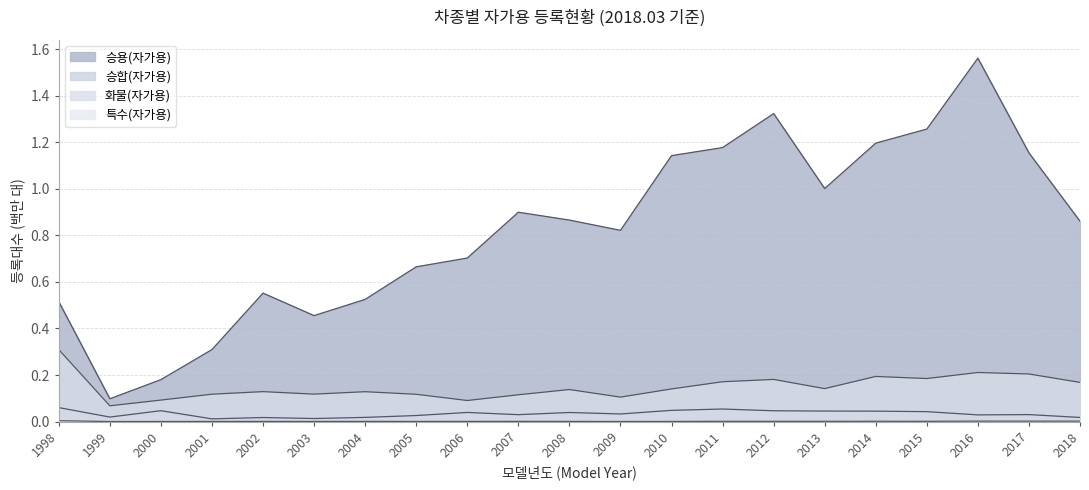

Where is the first local minimum for 특수(자가용)?

1999